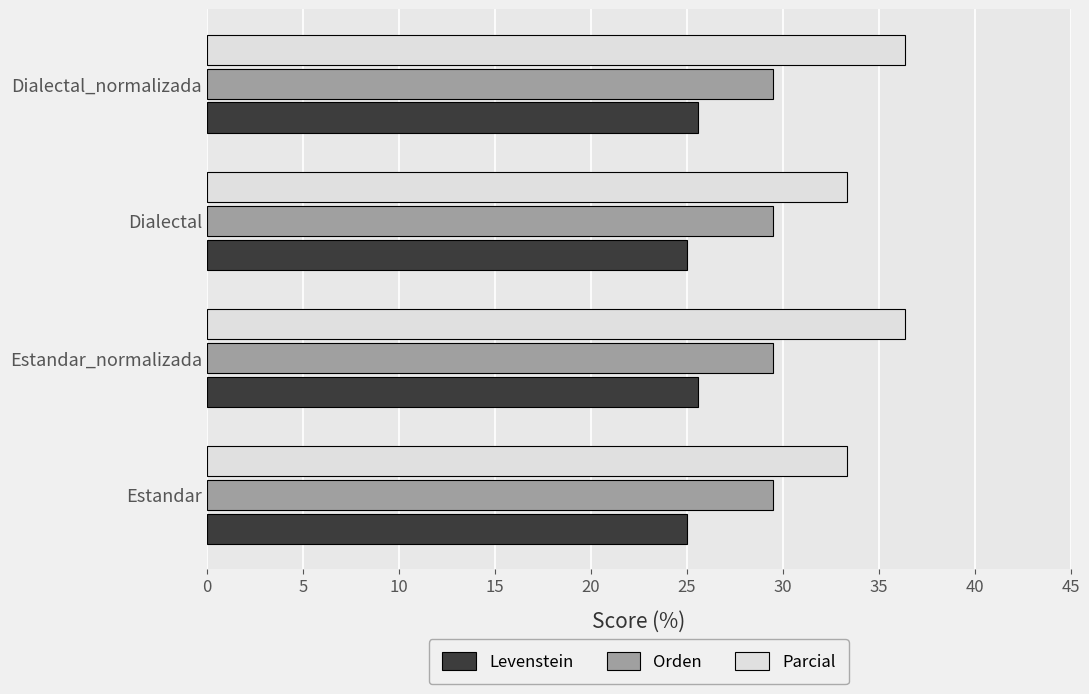

What is the minimum value shown in the chart?

25.0